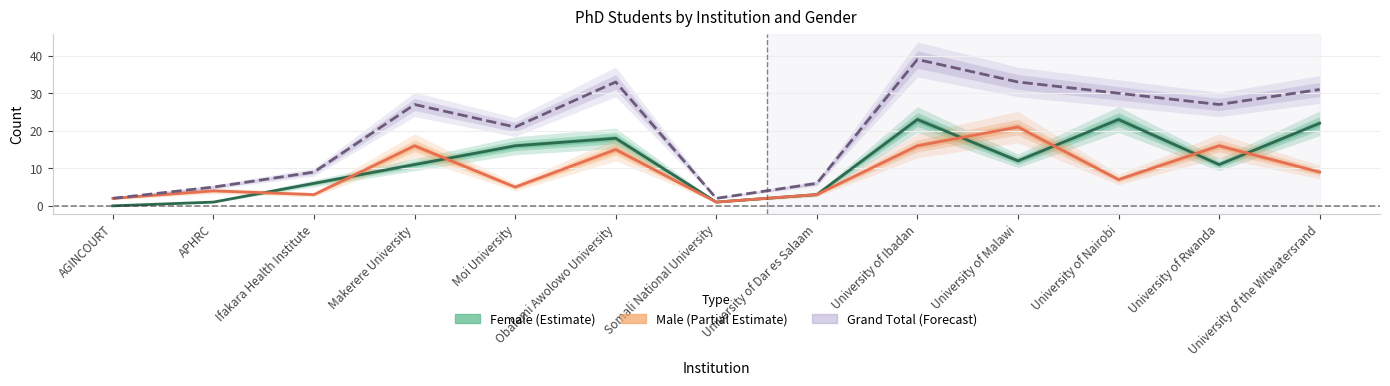

What is the average value of the Grand Total series?

20